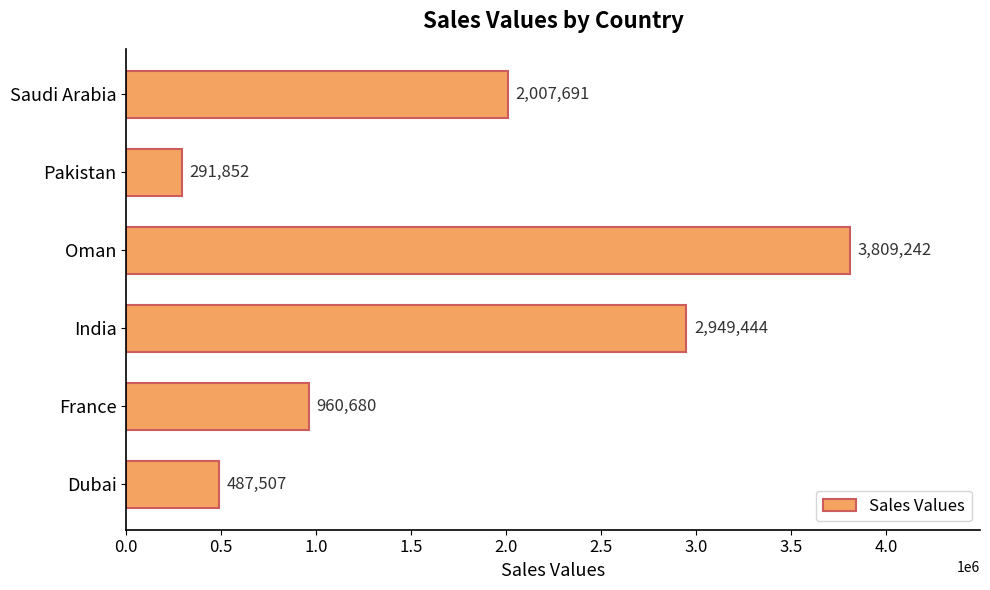

What is the approximate value at Pakistan?

291852